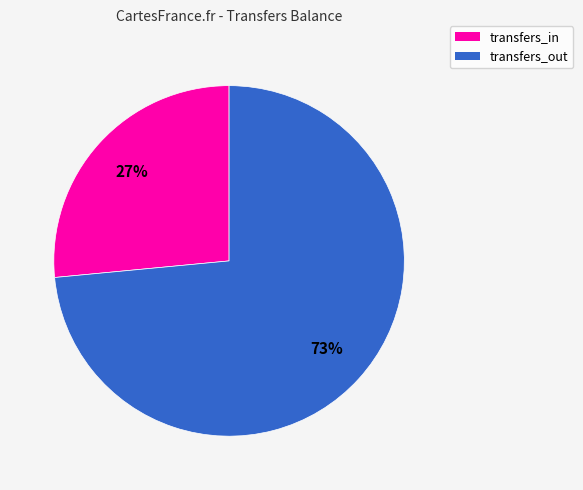

How many segments does this pie chart have?

2